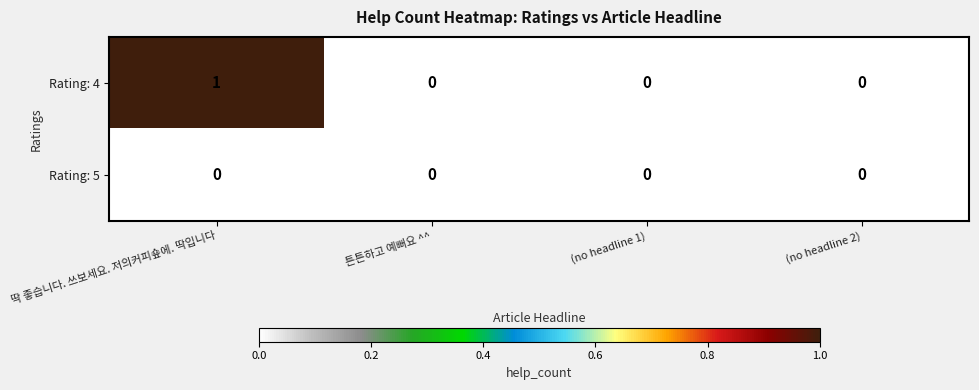

List the series in order of their peak value, highest first.

Rating: 4, Rating: 5